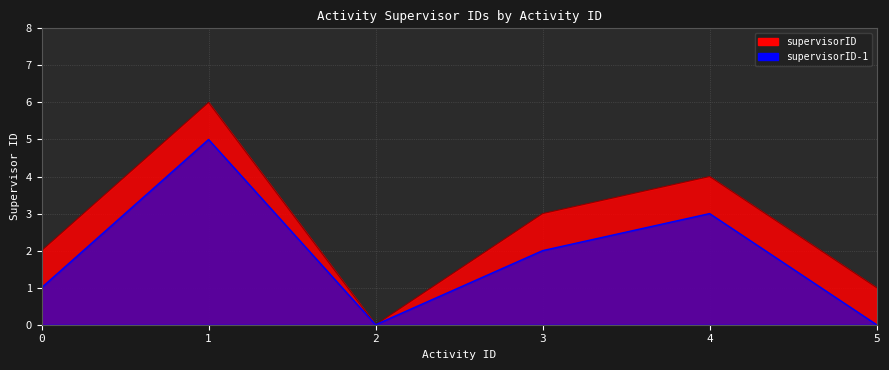

Rank the categories by value from highest to lowest.

1, 4, 3, 0, 5, 2